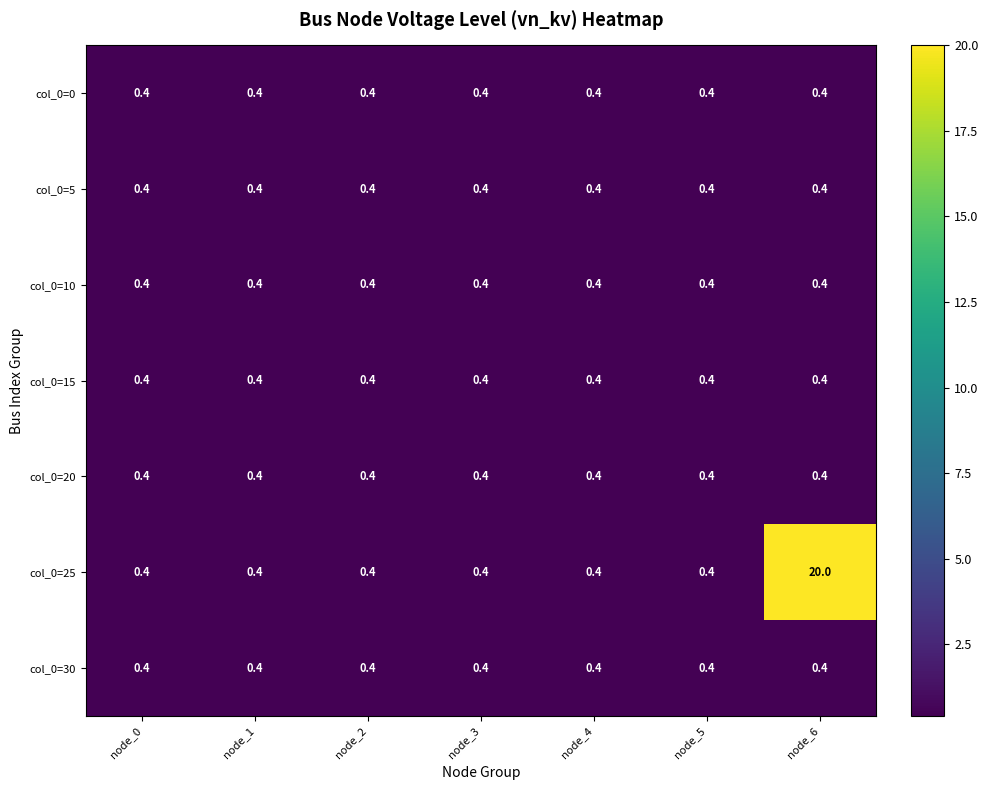

The value of col_0=0 at node_5 is 0.4. True or false?

True